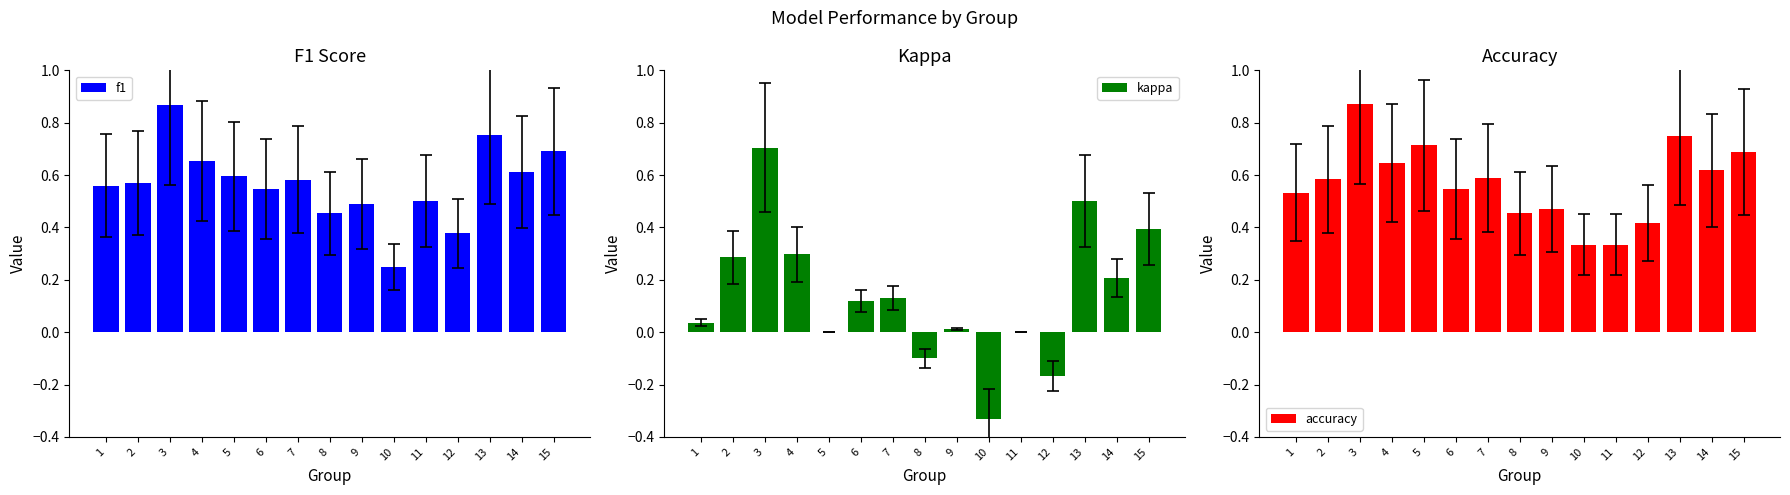

How many bars are there in total?

45